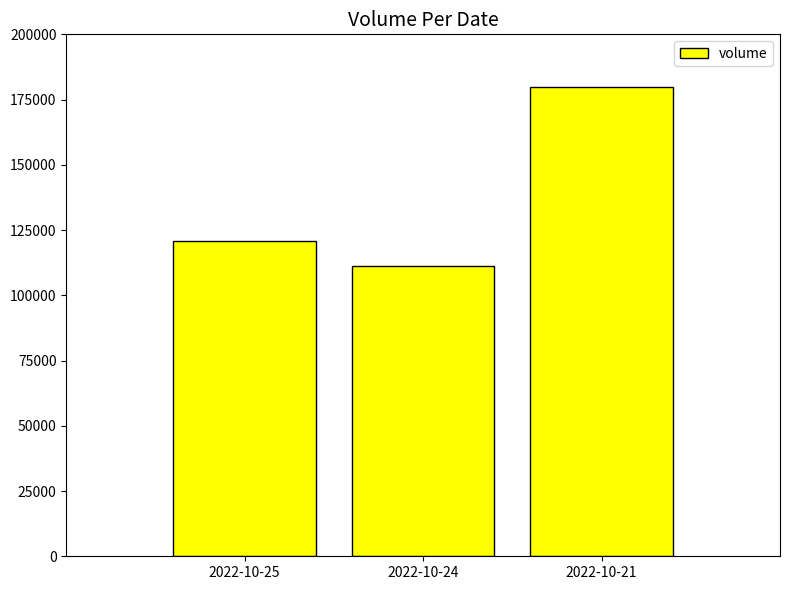

What is the maximum value shown in the chart?

179661